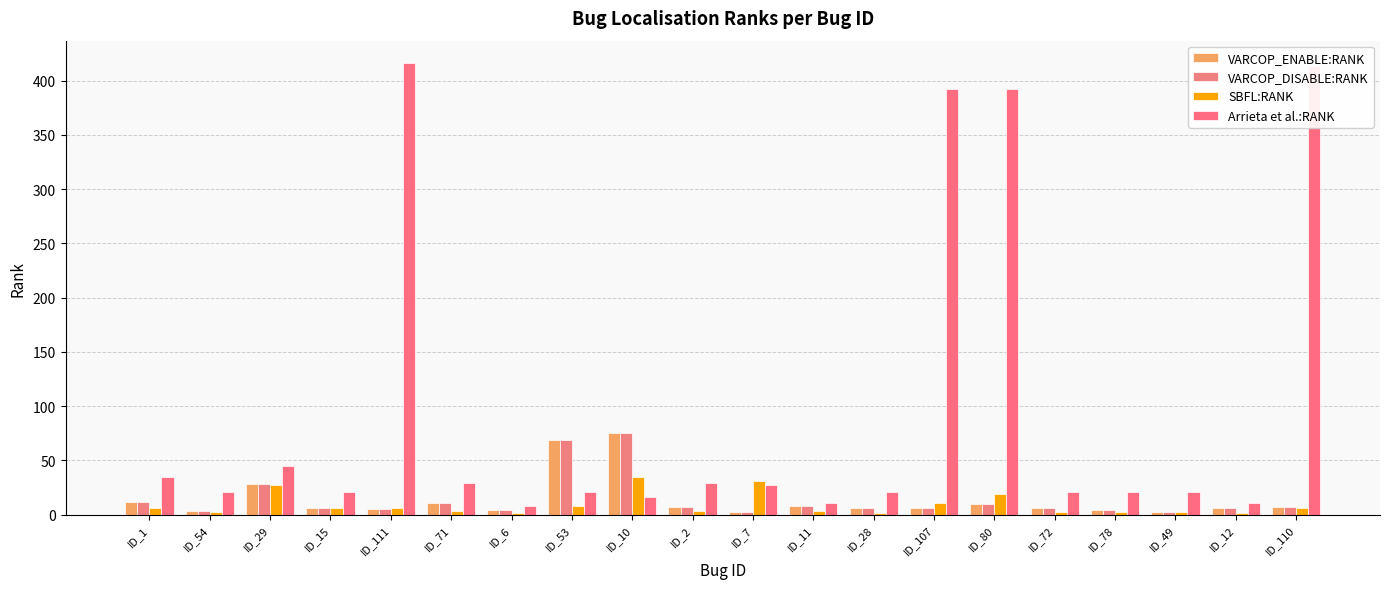

How many distinct data groups are displayed?

4